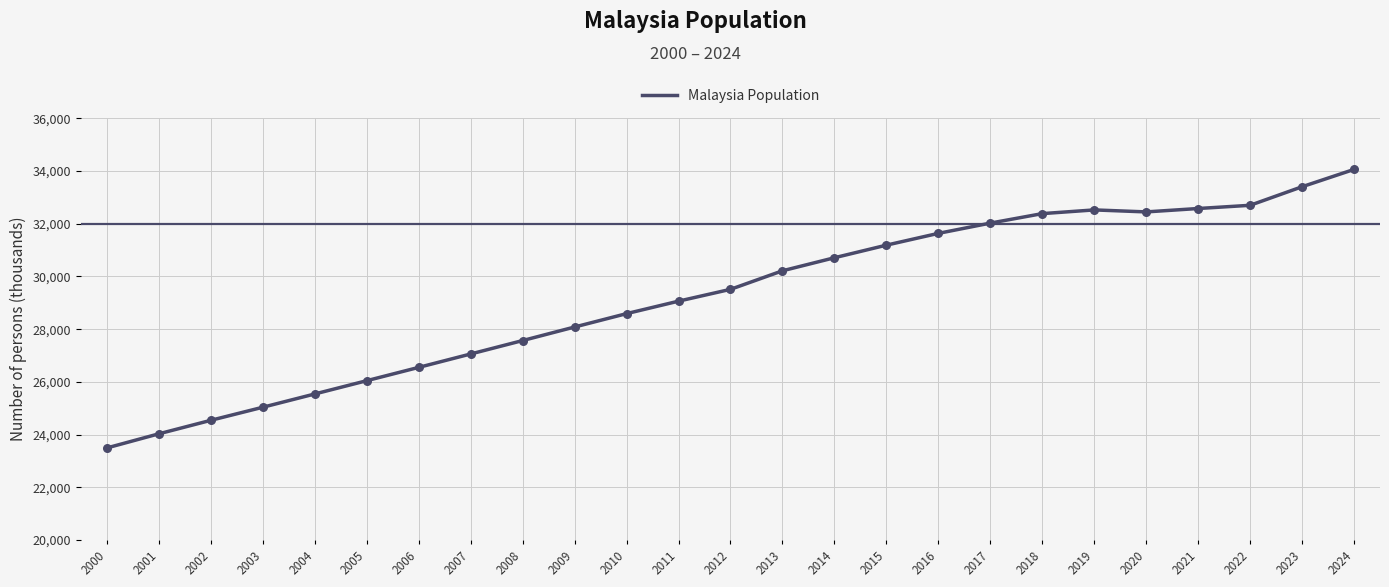

Between 2008 and 2002, which is larger?

2008